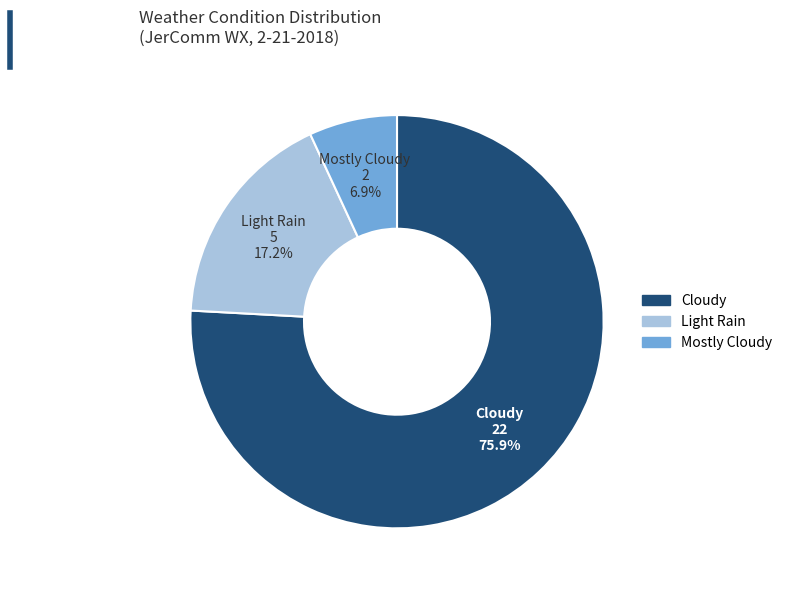

What is the largest slice in the pie chart?

Cloudy